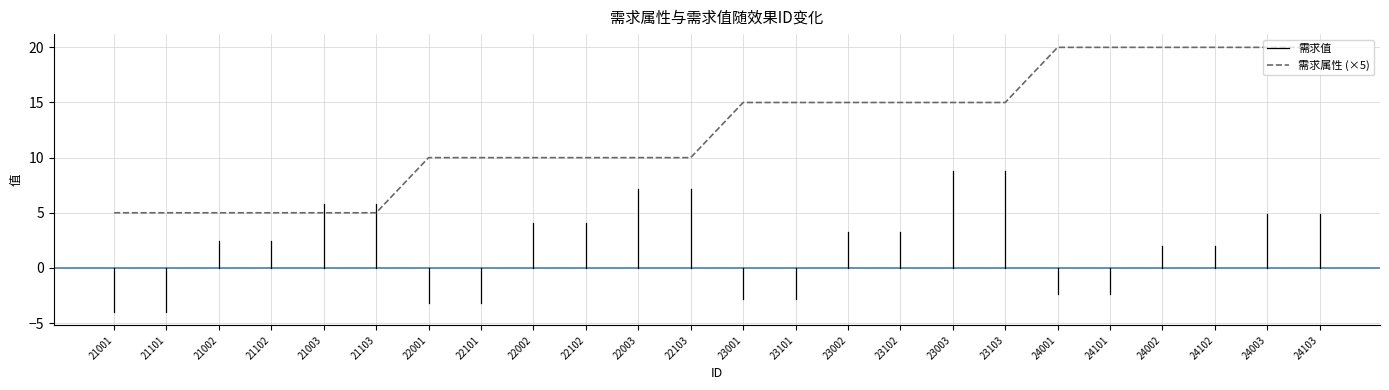

What is the value of the 3rd point from the left?

5